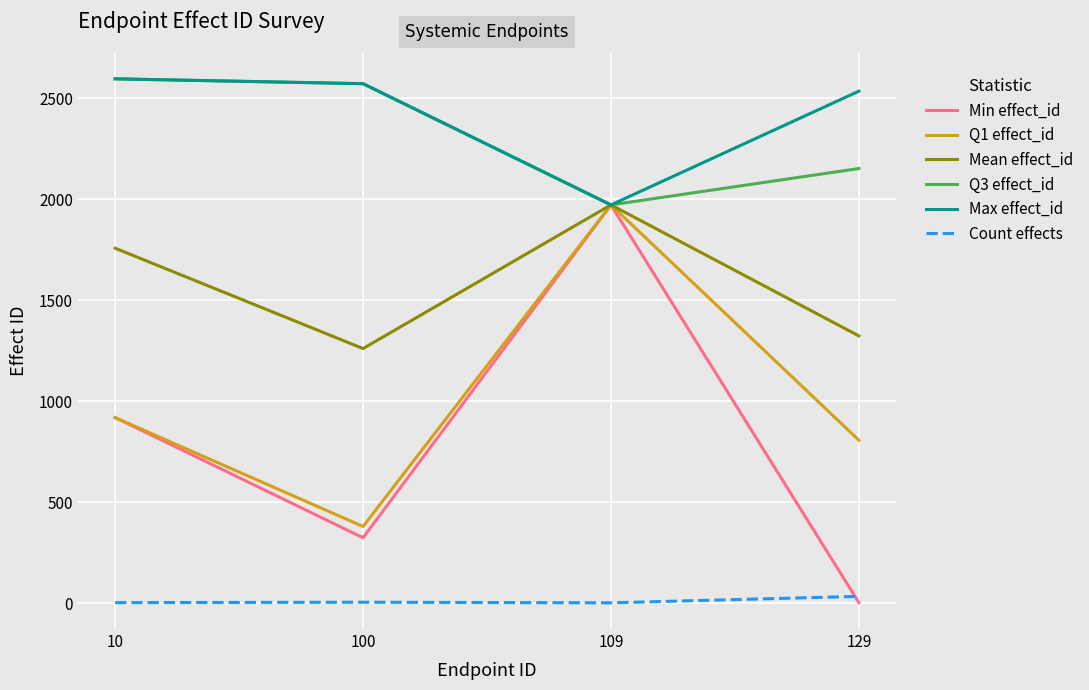

What is the approximate value of Count effects at 109?

1.0